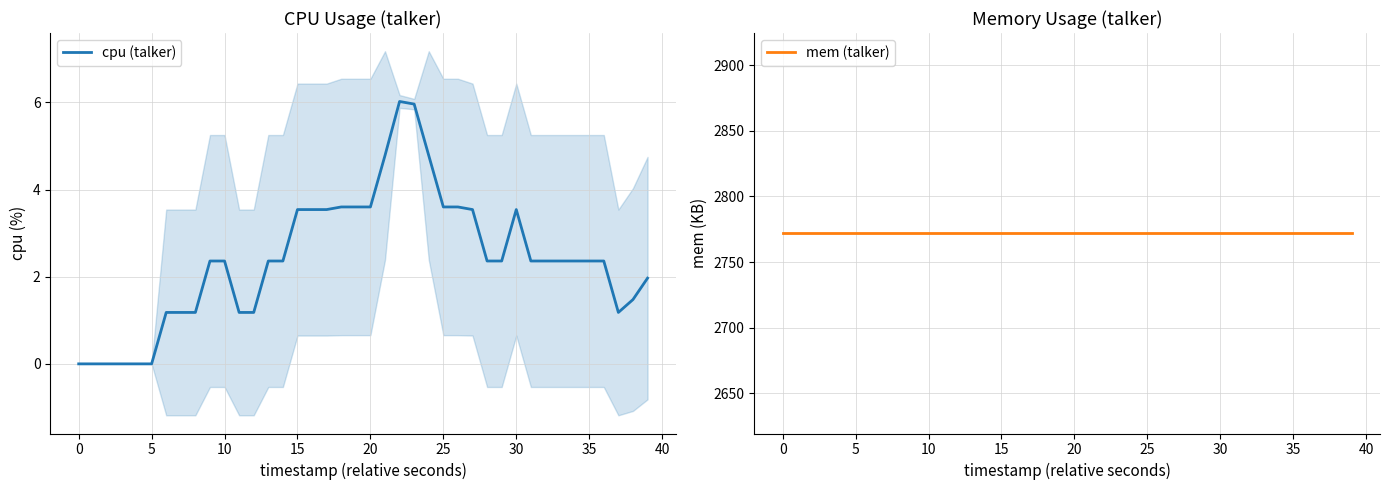

True or false: cpu (talker) and mem (talker) intersect in this chart.

False